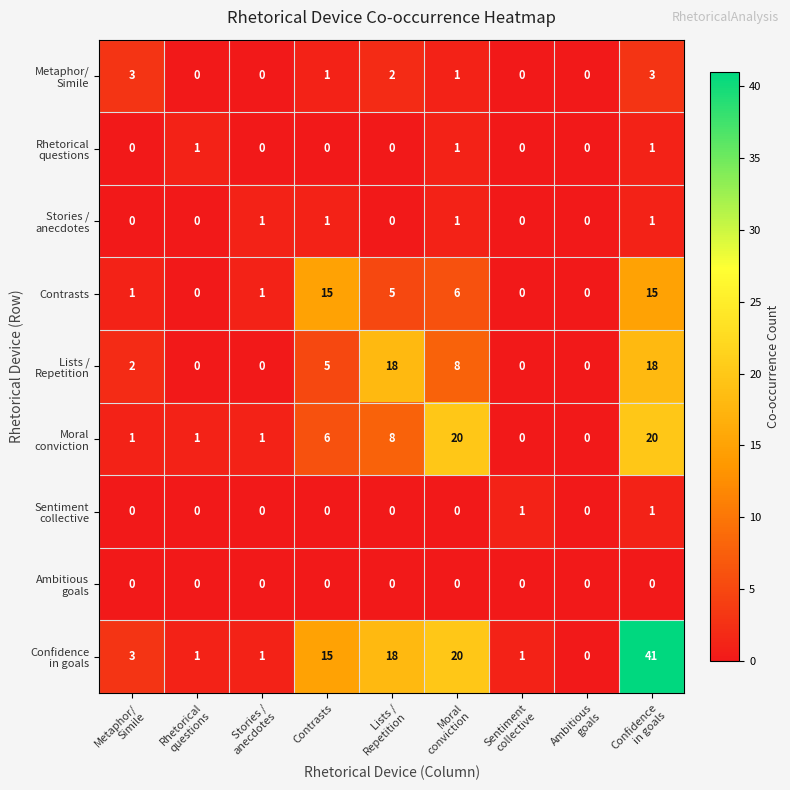

What is the maximum value shown in the chart?

41